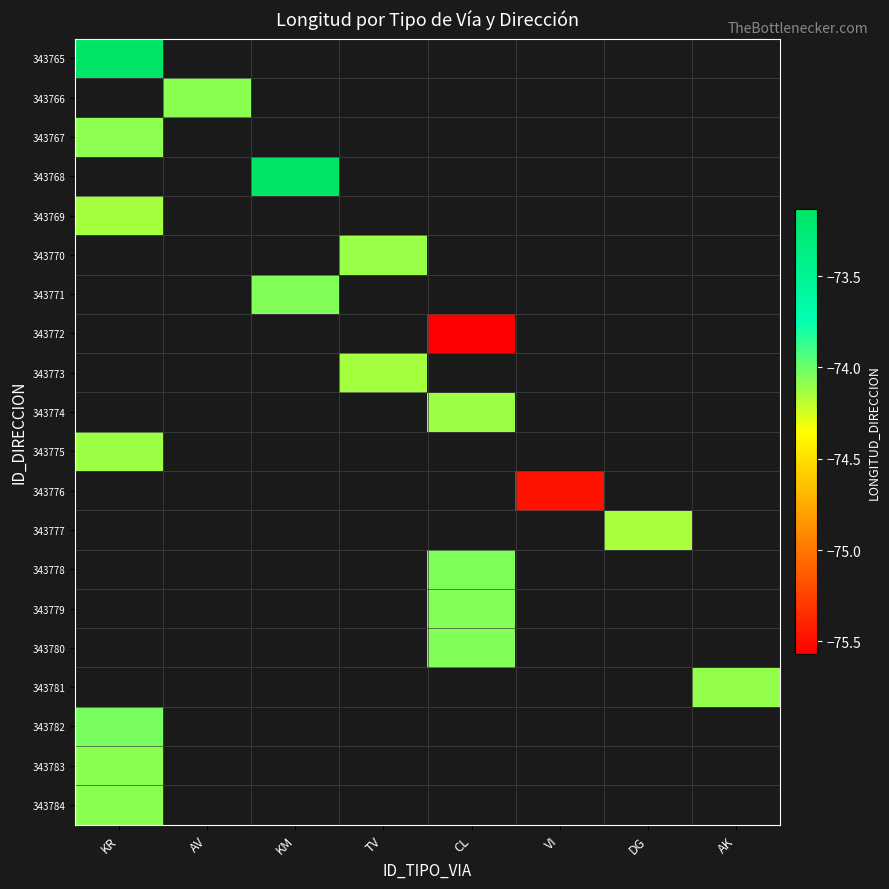

Which series has the largest range (max minus min)?

343765